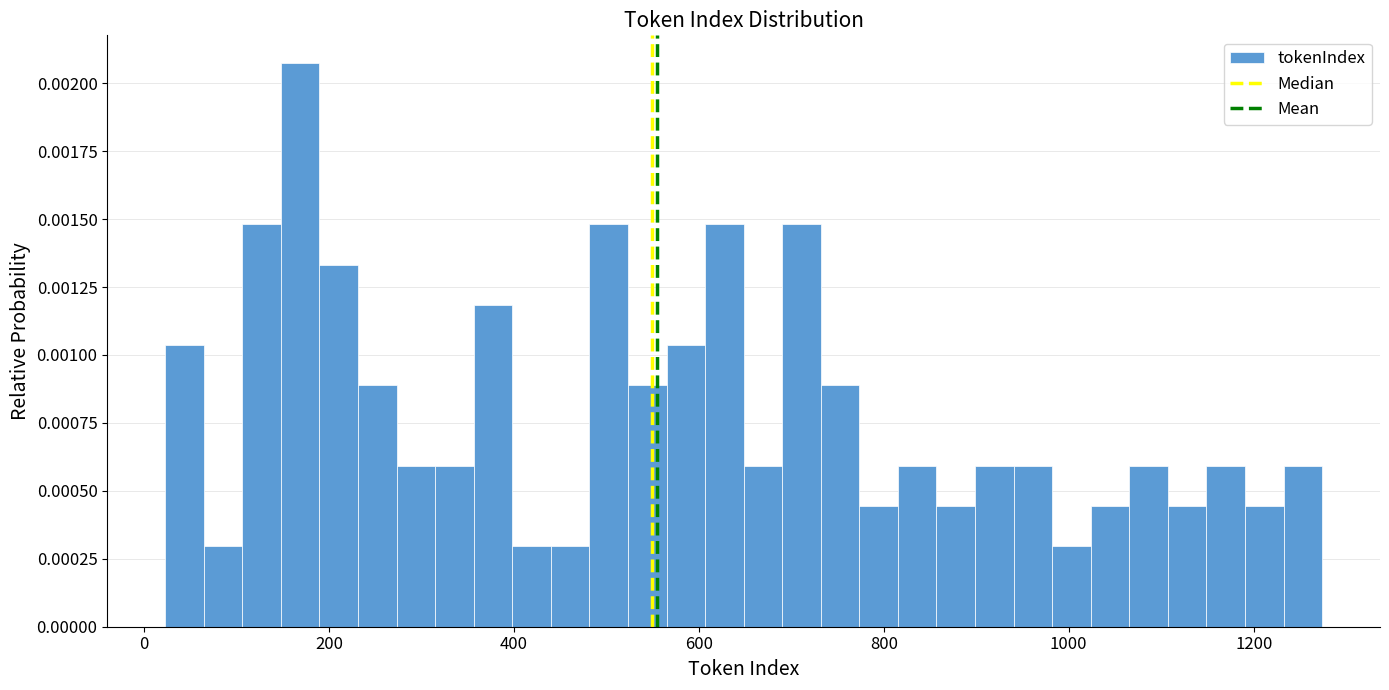

Around what value on the x-axis is the tallest bar? Give the approximate position of its centre, as read against the axis.

160